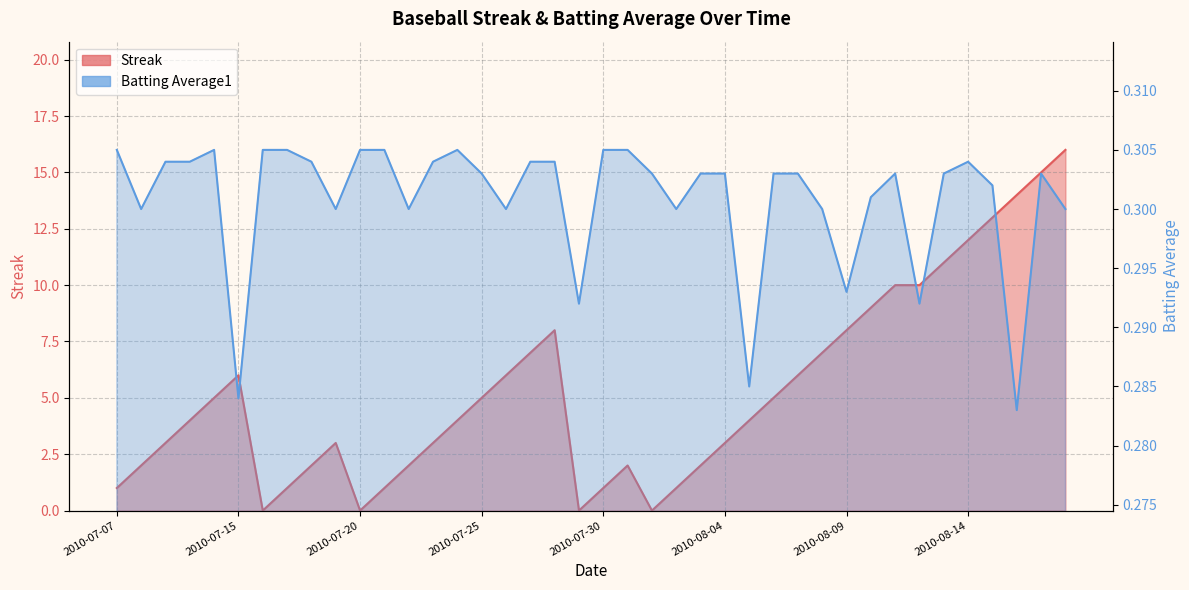

Is the value of Batting Average1 at 2010-07-11 greater than the value of Streak at 2010-07-07?

No